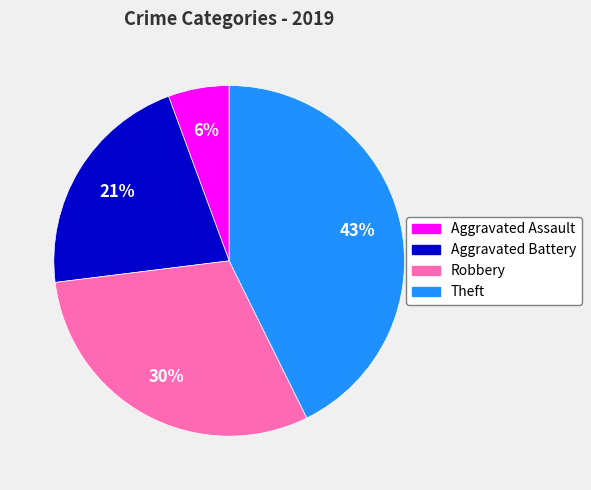

How many segments does this pie chart have?

4